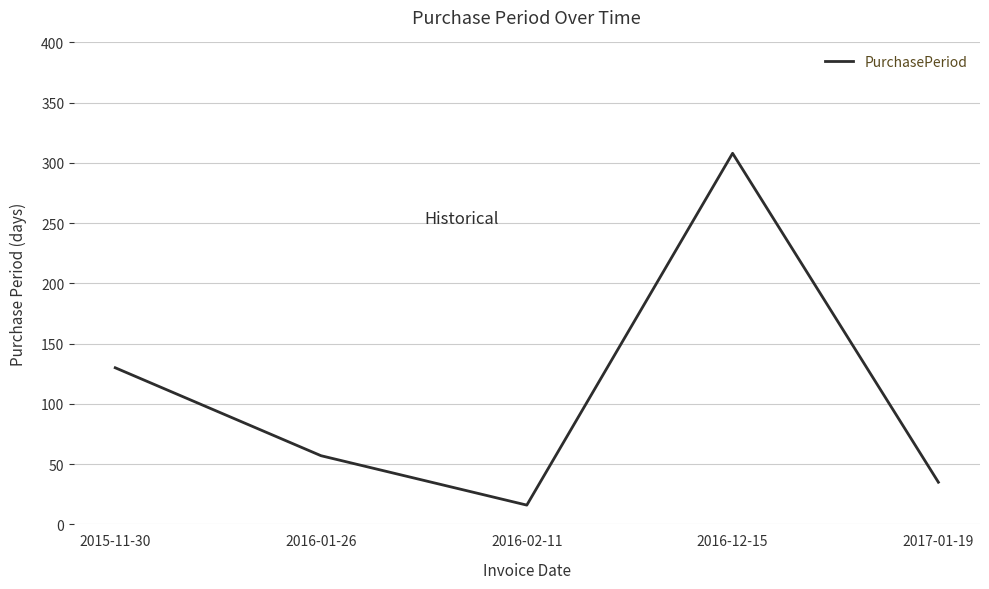

What is the change in value from 2016-02-11 to 2017-01-19?

+19